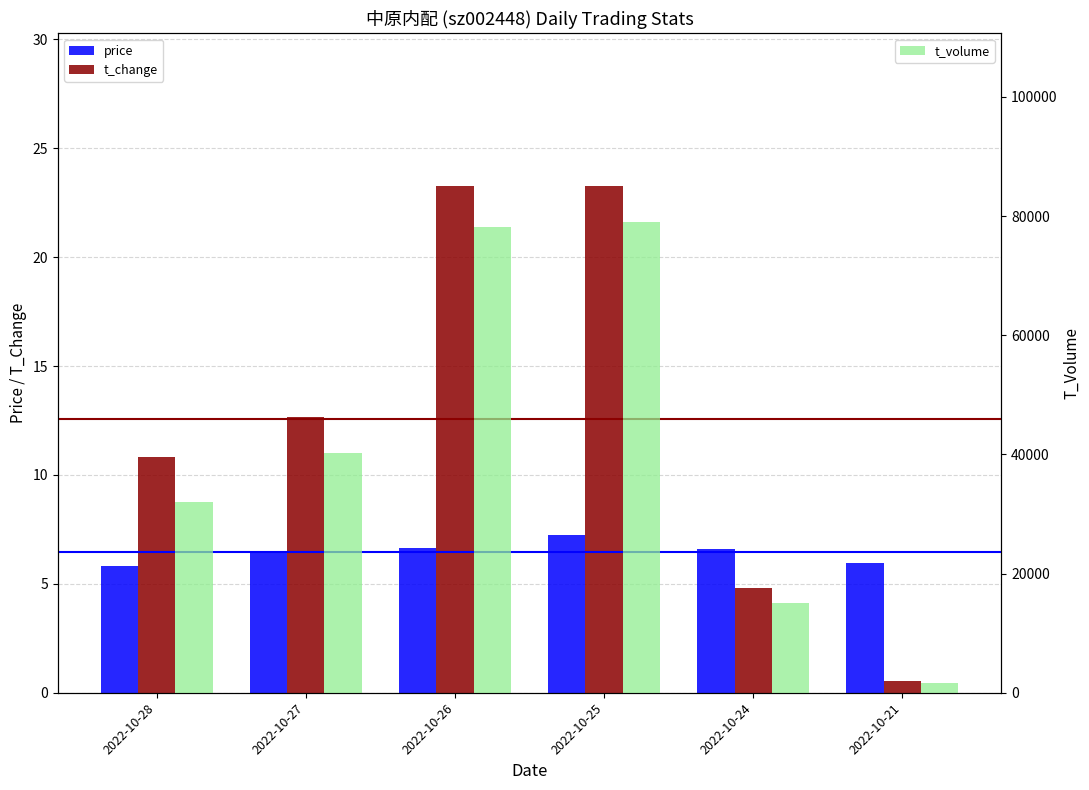

Between 2022-10-27 and 2022-10-26, which series saw the biggest shift?

t_volume